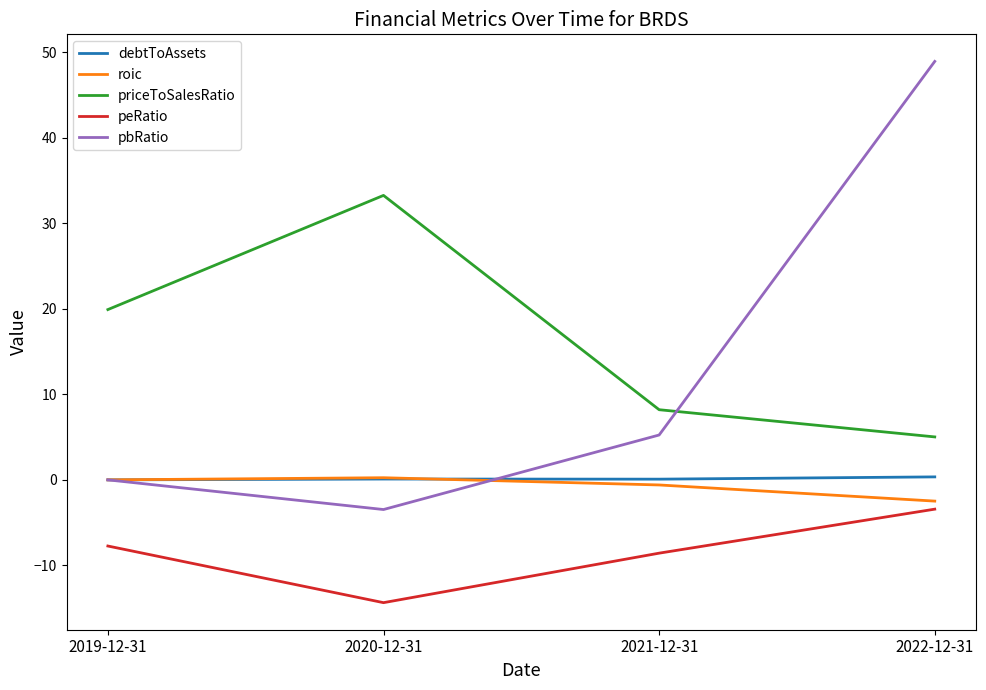

What is the difference between the highest and lowest values at 2022-12-31?

52.3